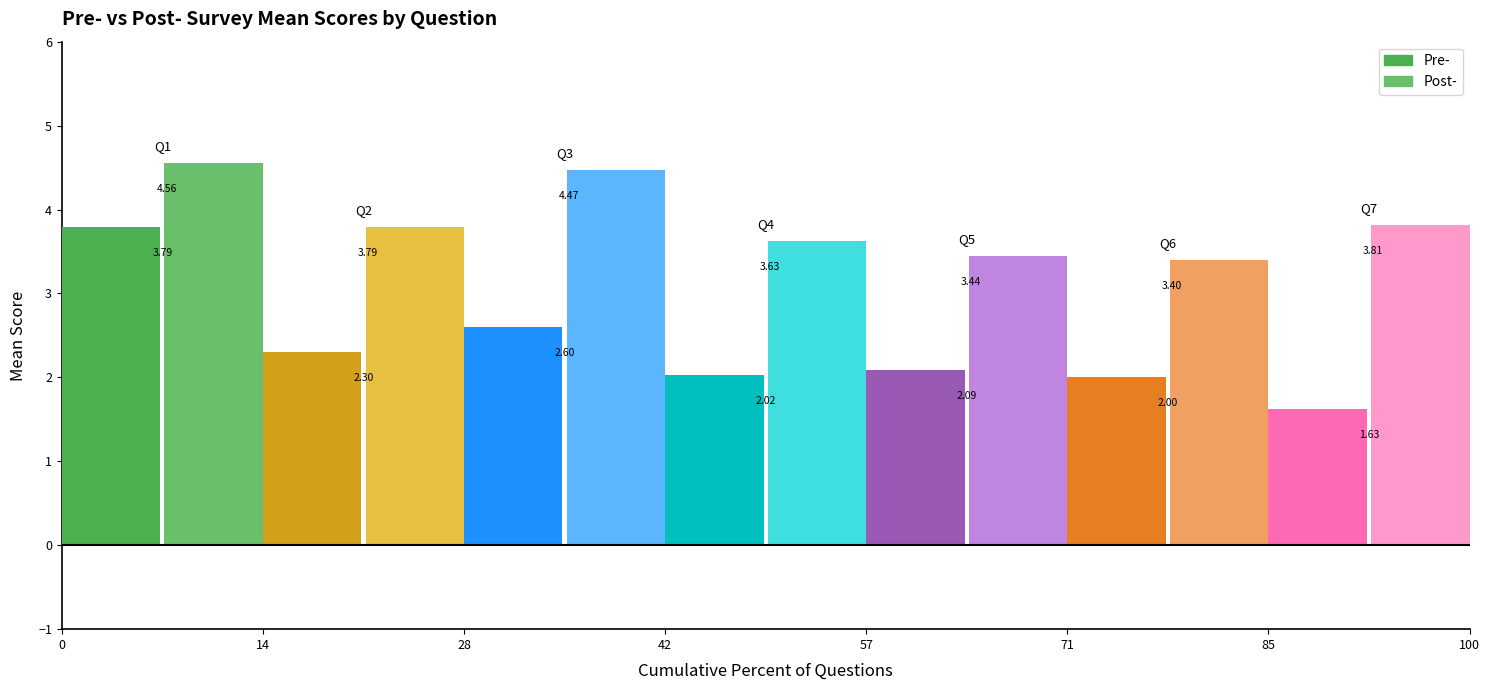

How many bars are there in each group?

14